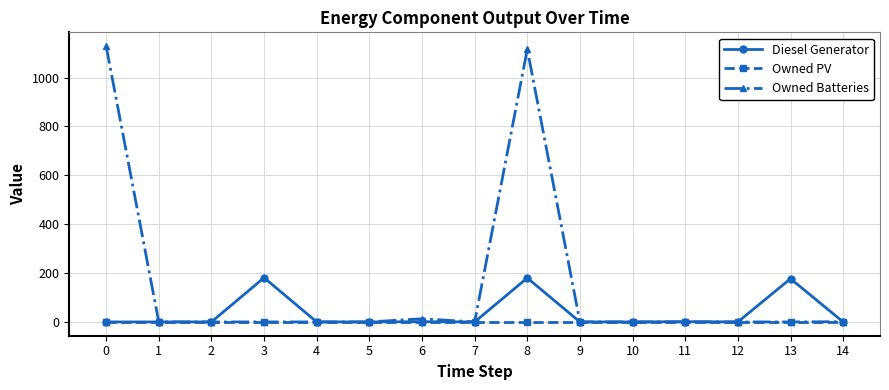

List the series in order of their peak value, lowest first.

Owned PV, Diesel Generator, Owned Batteries